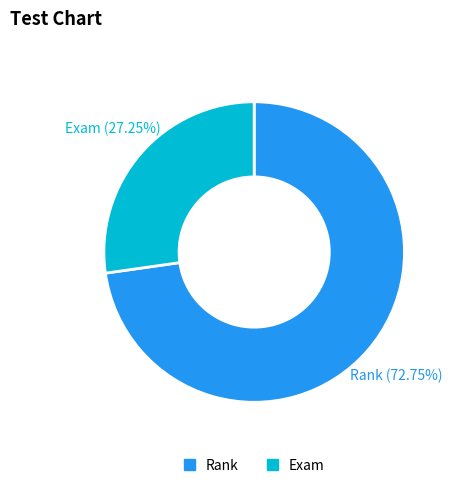

The Exam slice represents 27% of the pie. True or false?

True